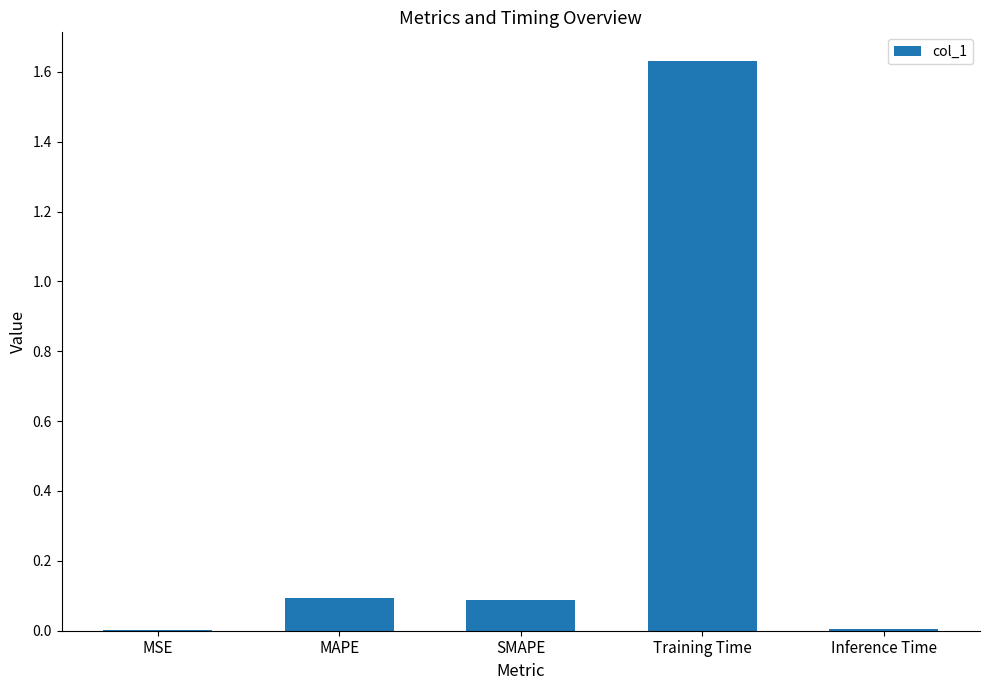

True or false: the data shows 0.0 at MAPE.

False